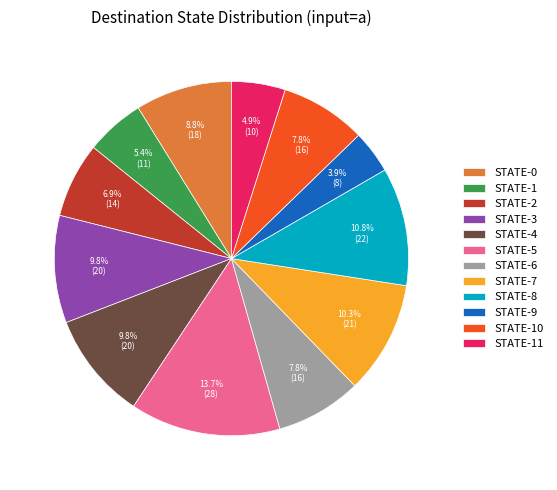

Count the number of slices in the pie.

12